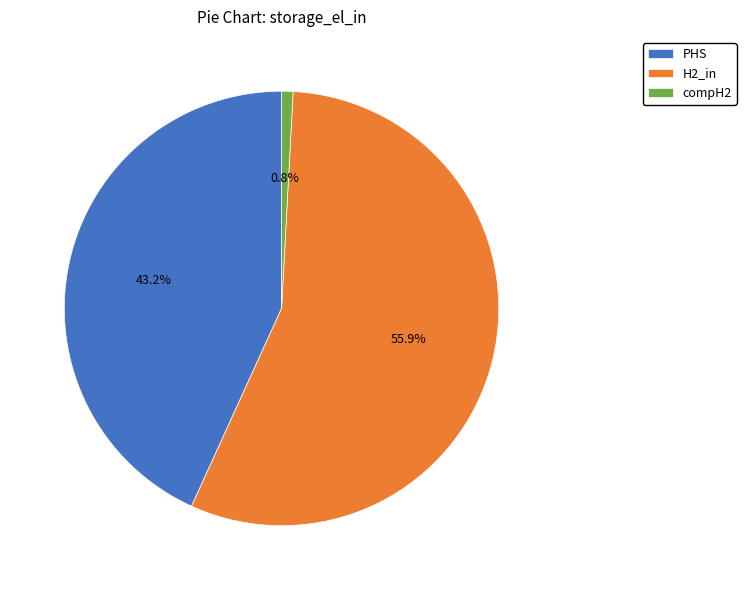

To the nearest percent, what is the difference between the largest and smallest slice percentages?

55%